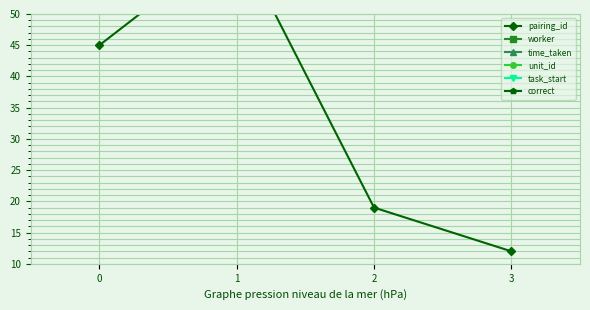

List the labels in order of unit_id value, smallest first.

0, 1, 2, 3